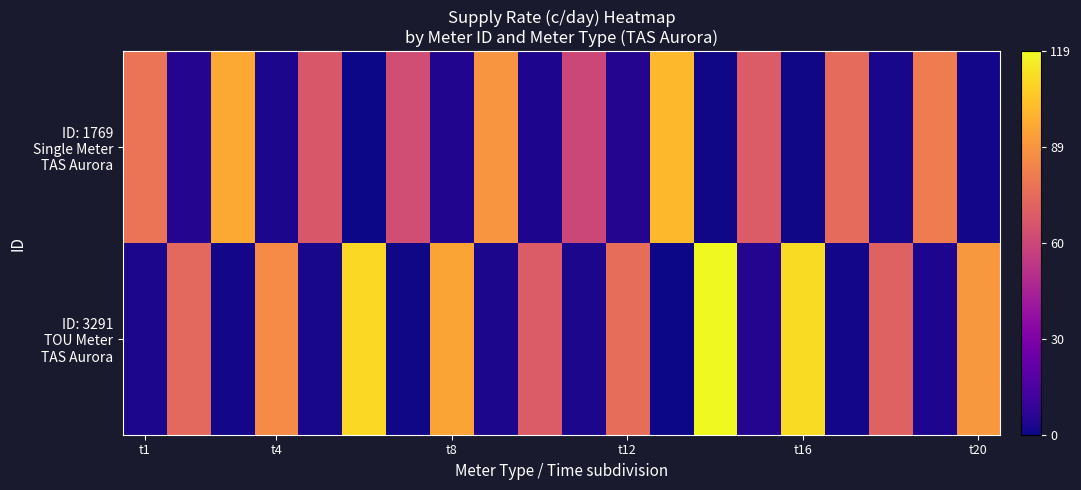

How many distinct data groups are displayed?

2